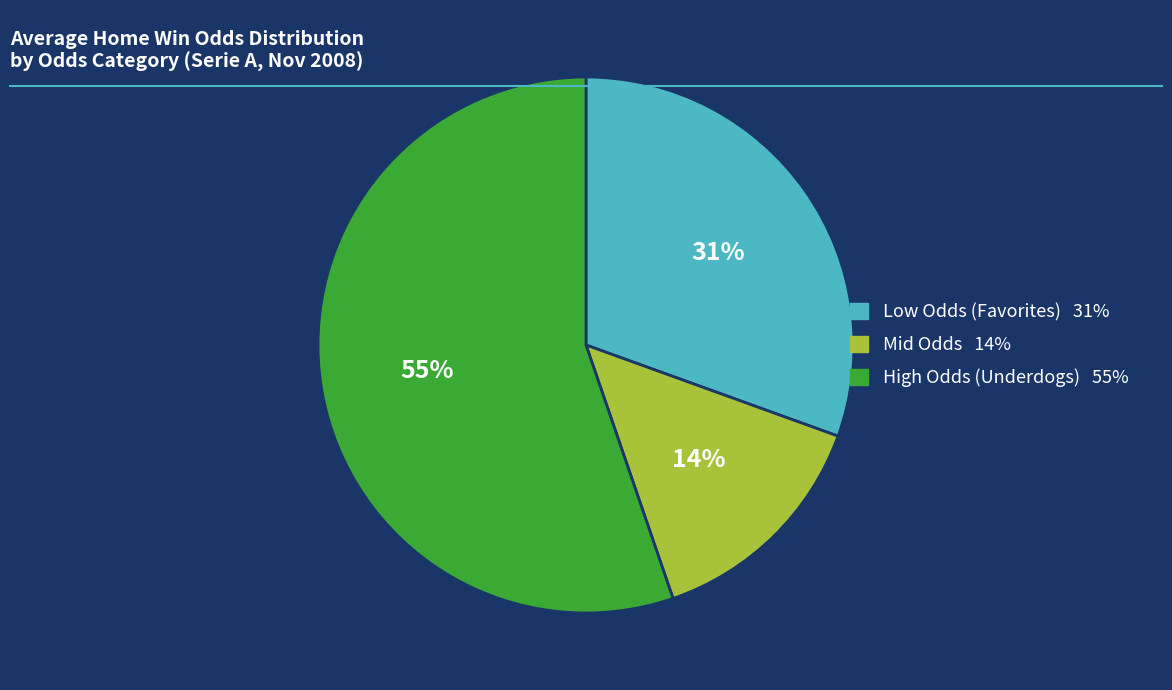

To the nearest percent, what is the average slice percentage?

33%